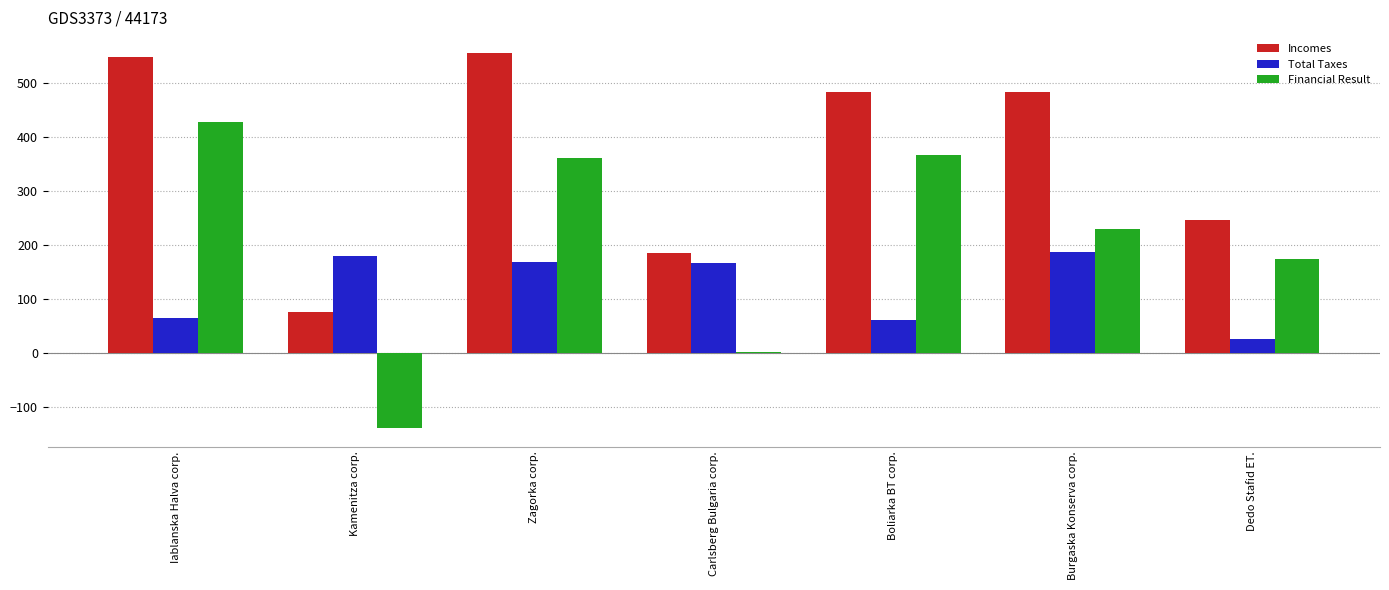

At which category is the sum across all series the highest?

Zagorka corp.